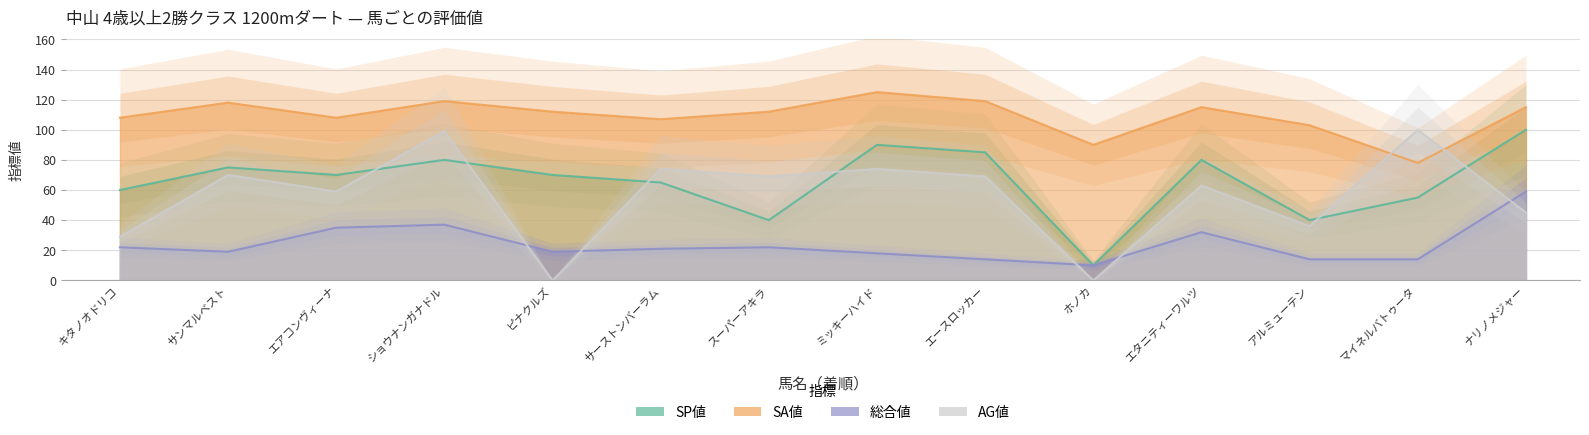

How many data points in SP値 are less than 70?

6